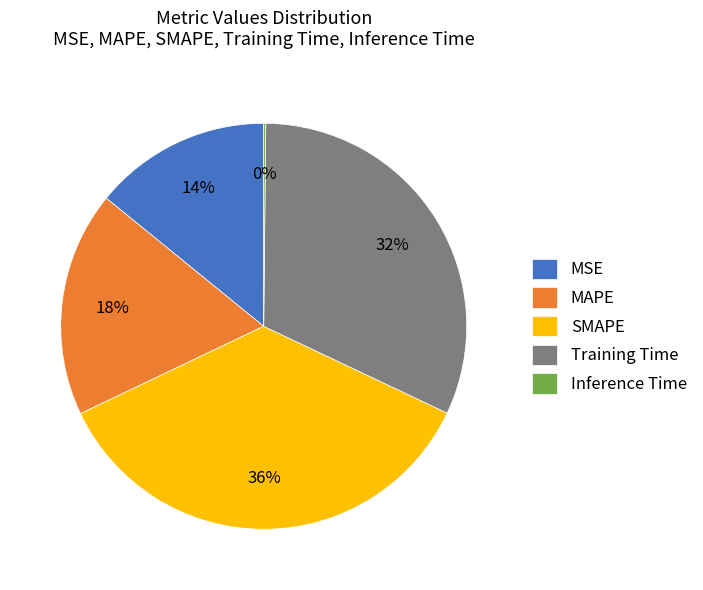

Do MAPE and SMAPE together represent more than half of the pie?

Yes